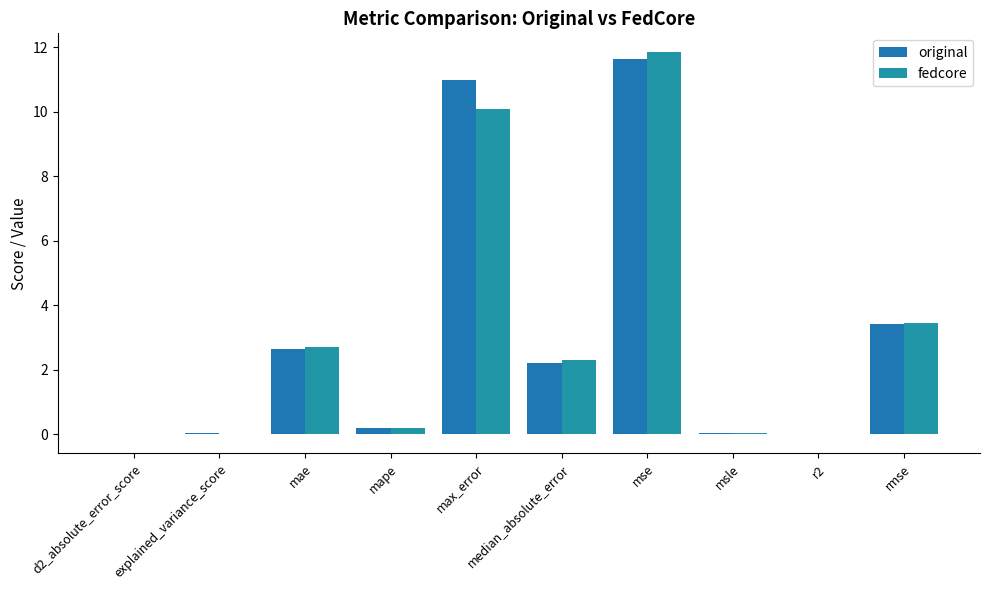

What is the difference between the second highest and minimum values in the original series?

11.0